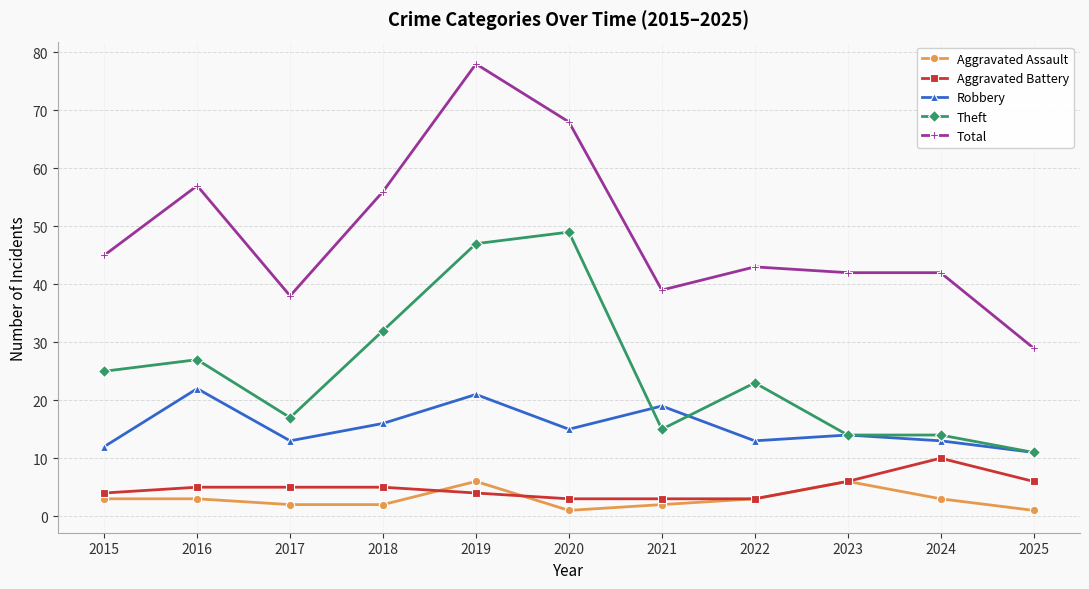

Reading left to right, transcribe all the data shown in this chart.

Aggravated Assault: 2015=3	2016=3	2017=2	2018=2	2019=6	2020=1	2021=2	2022=3	2023=6	2024=3	2025=1
Aggravated Battery: 2015=4	2016=5	2017=5	2018=5	2019=4	2020=3	2021=3	2022=3	2023=6	2024=10	2025=6
Robbery: 2015=12	2016=22	2017=13	2018=16	2019=21	2020=15	2021=19	2022=13	2023=14	2024=13	2025=11
Theft: 2015=25	2016=27	2017=17	2018=32	2019=47	2020=49	2021=15	2022=23	2023=14	2024=14	2025=11
Total: 2015=45	2016=57	2017=38	2018=56	2019=78	2020=68	2021=39	2022=43	2023=42	2024=42	2025=29